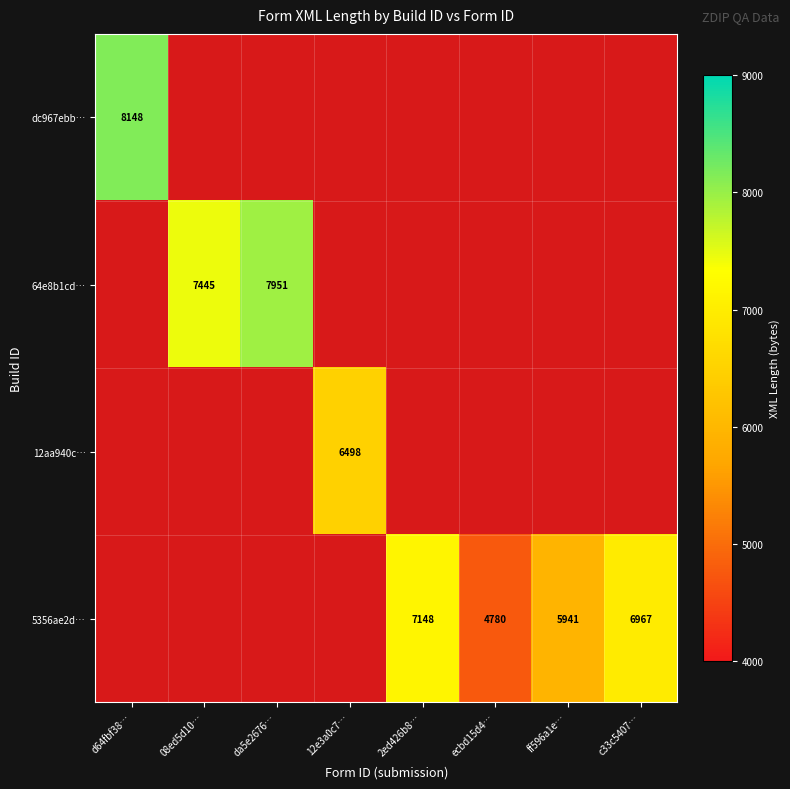

The 64e8b1cd… series shows 2359 at 08ed5d10…. True or false?

False